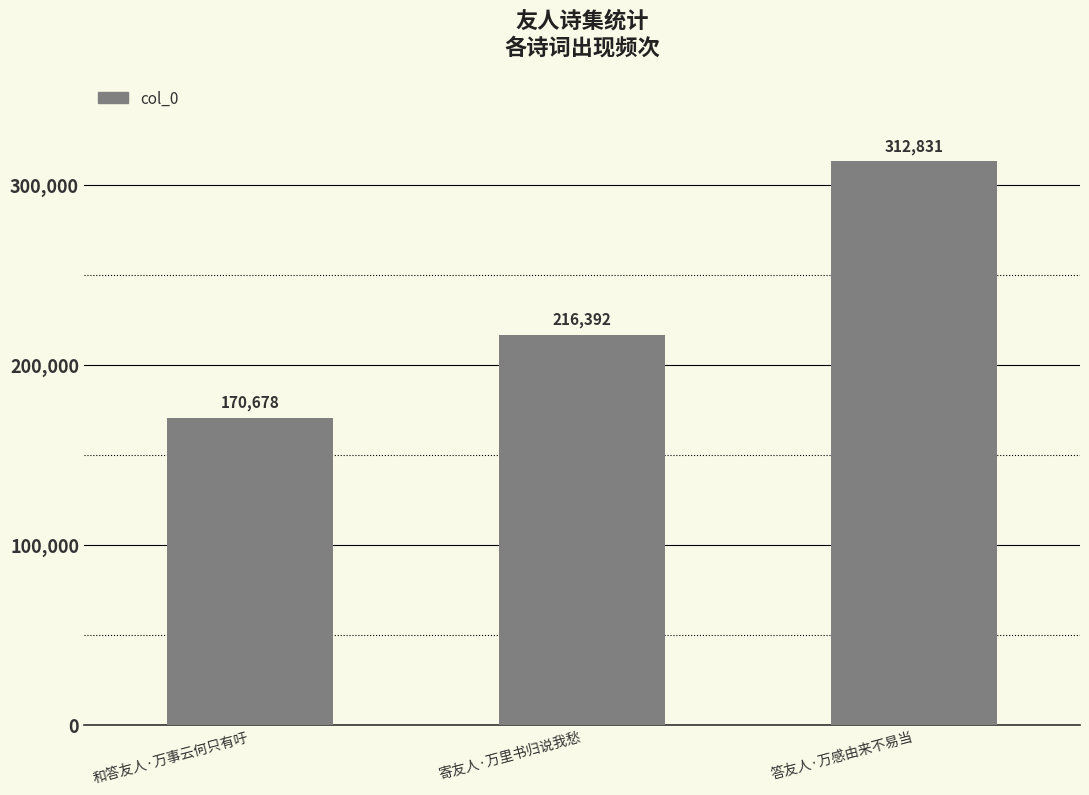

What is the value of the 2nd bar from the left?

216392